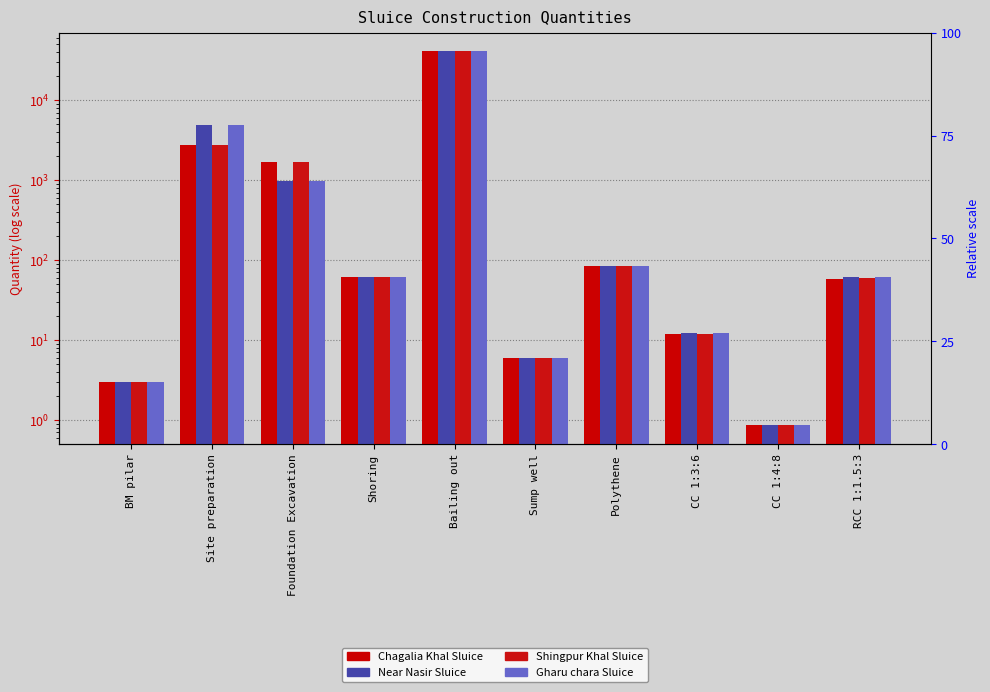

What is the minimum value for Near Nasir Sluice?

0.9